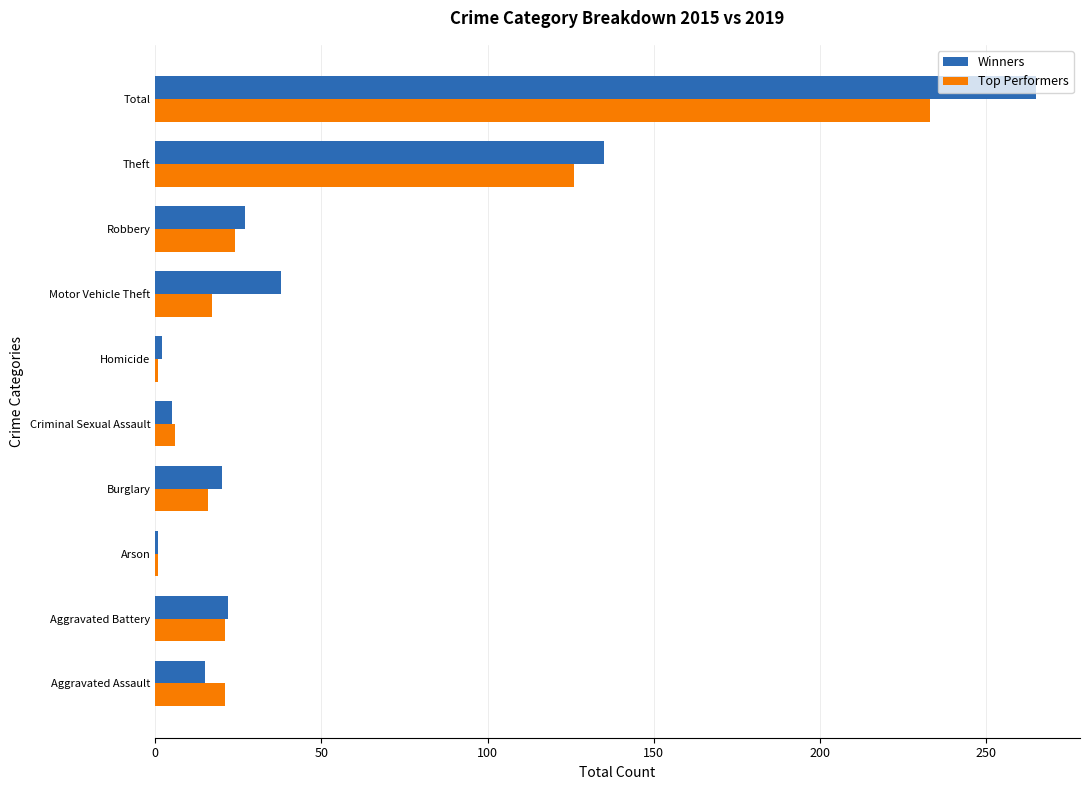

List the series in order of their peak value, lowest first.

Top Performers, Winners